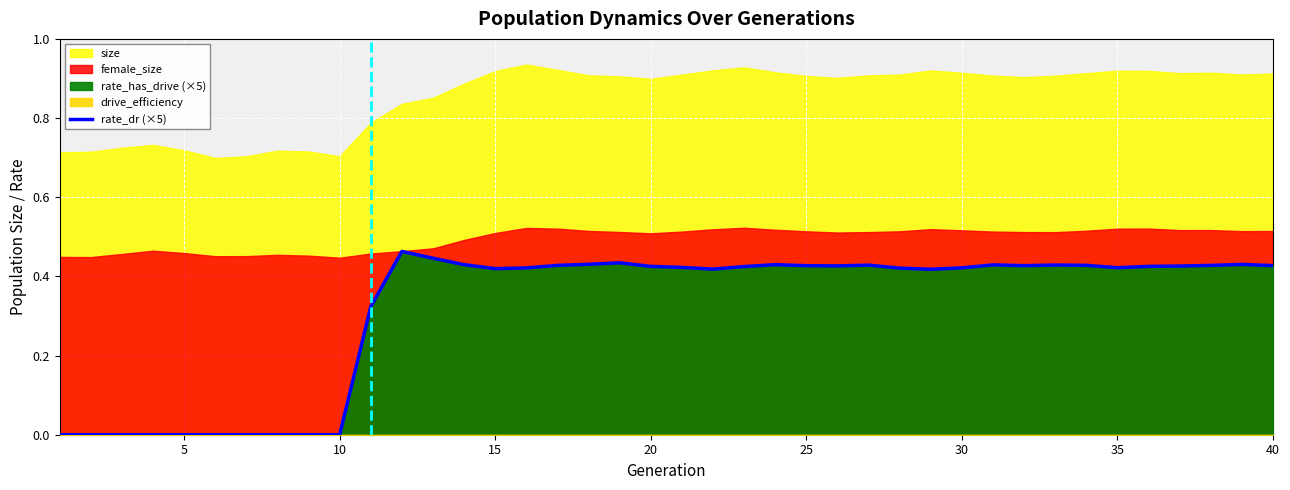

True or false: the data has more than 0 interior local peaks.

True